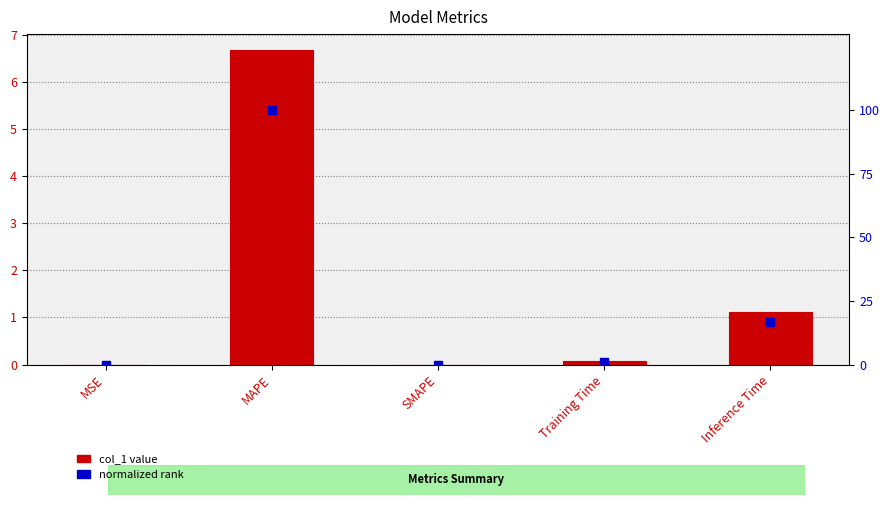

Which series reaches the minimum Y coordinate?

col_1